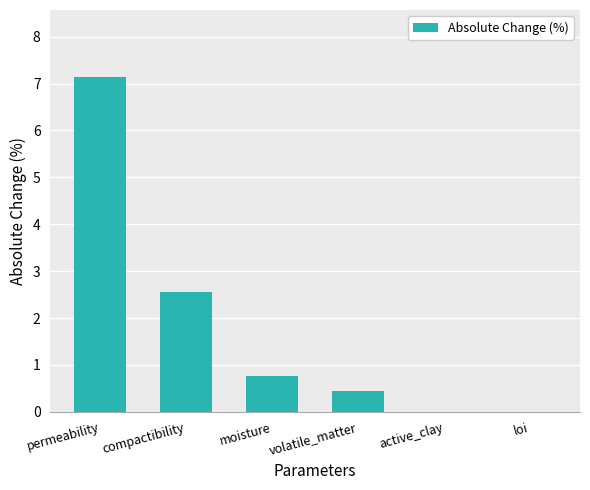

Are the bars horizontal?

No